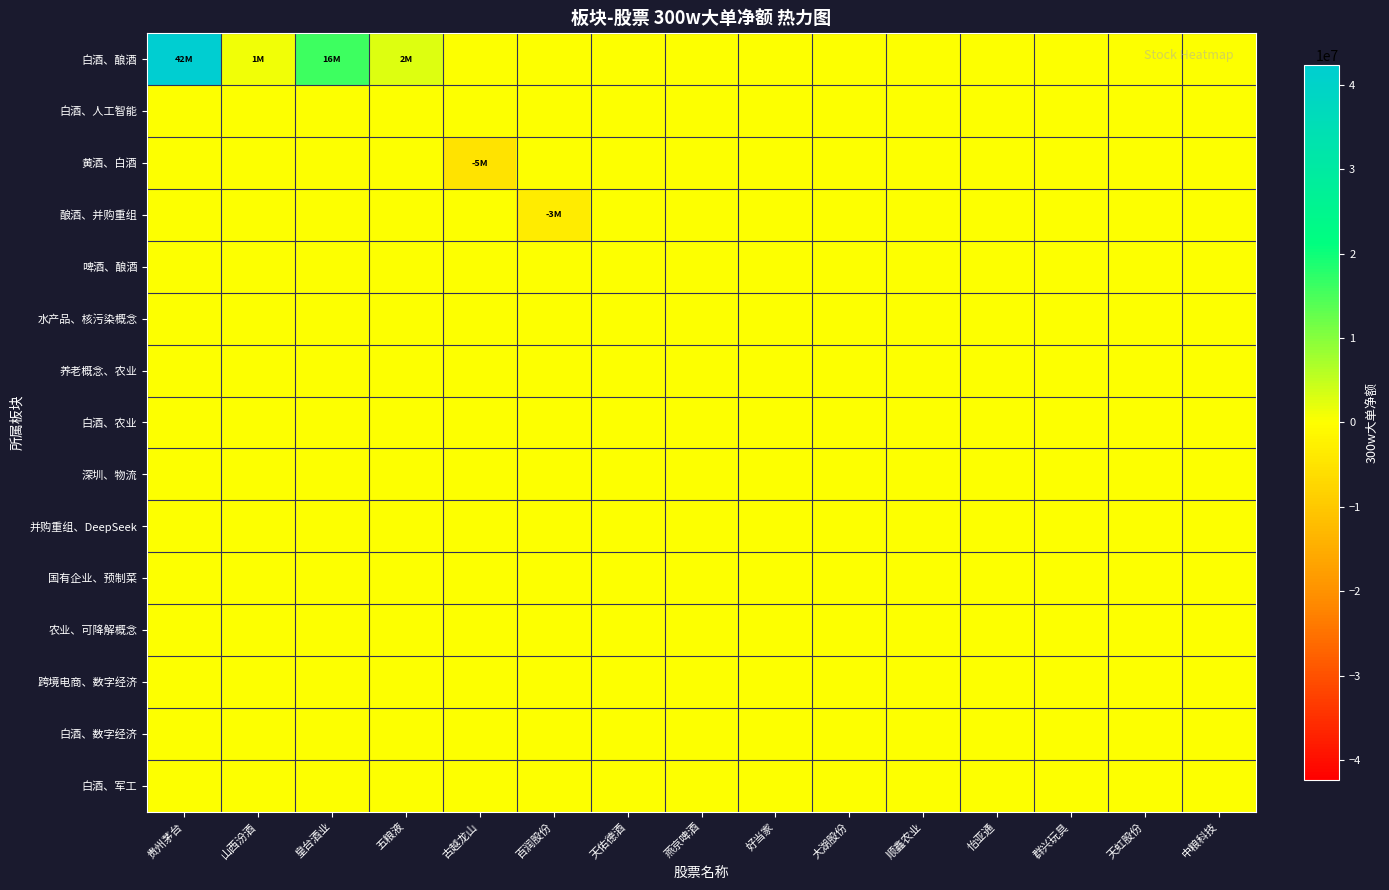

Reading right to left, what are all the values shown in this chart?

白酒、酿酒: 中粮科技=0	天虹股份=0	群兴玩具=0	怡亚通=0	顺鑫农业=0	大湖股份=0	好当家=0	燕京啤酒=0	天佑德酒=0	百润股份=0	古越龙山=0	五粮液=2846446	皇台酒业=16100134	山西汾酒=1232451	贵州茅台=42389265
白酒、人工智能: 中粮科技=0	天虹股份=0	群兴玩具=0	怡亚通=0	顺鑫农业=0	大湖股份=0	好当家=0	燕京啤酒=0	天佑德酒=0	百润股份=0	古越龙山=0	五粮液=0	皇台酒业=0	山西汾酒=0	贵州茅台=0
黄酒、白酒: 中粮科技=0	天虹股份=0	群兴玩具=0	怡亚通=0	顺鑫农业=0	大湖股份=0	好当家=0	燕京啤酒=0	天佑德酒=0	百润股份=0	古越龙山=-5187946	五粮液=0	皇台酒业=0	山西汾酒=0	贵州茅台=0
酿酒、并购重组: 中粮科技=0	天虹股份=0	群兴玩具=0	怡亚通=0	顺鑫农业=0	大湖股份=0	好当家=0	燕京啤酒=0	天佑德酒=0	百润股份=-3328864	古越龙山=0	五粮液=0	皇台酒业=0	山西汾酒=0	贵州茅台=0
啤酒、酿酒: 中粮科技=0	天虹股份=0	群兴玩具=0	怡亚通=0	顺鑫农业=0	大湖股份=0	好当家=0	燕京啤酒=0	天佑德酒=0	百润股份=0	古越龙山=0	五粮液=0	皇台酒业=0	山西汾酒=0	贵州茅台=0
水产品、核污染概念: 中粮科技=0	天虹股份=0	群兴玩具=0	怡亚通=0	顺鑫农业=0	大湖股份=0	好当家=0	燕京啤酒=0	天佑德酒=0	百润股份=0	古越龙山=0	五粮液=0	皇台酒业=0	山西汾酒=0	贵州茅台=0
养老概念、农业: 中粮科技=0	天虹股份=0	群兴玩具=0	怡亚通=0	顺鑫农业=0	大湖股份=0	好当家=0	燕京啤酒=0	天佑德酒=0	百润股份=0	古越龙山=0	五粮液=0	皇台酒业=0	山西汾酒=0	贵州茅台=0
白酒、农业: 中粮科技=0	天虹股份=0	群兴玩具=0	怡亚通=0	顺鑫农业=0	大湖股份=0	好当家=0	燕京啤酒=0	天佑德酒=0	百润股份=0	古越龙山=0	五粮液=0	皇台酒业=0	山西汾酒=0	贵州茅台=0
深圳、物流: 中粮科技=0	天虹股份=0	群兴玩具=0	怡亚通=0	顺鑫农业=0	大湖股份=0	好当家=0	燕京啤酒=0	天佑德酒=0	百润股份=0	古越龙山=0	五粮液=0	皇台酒业=0	山西汾酒=0	贵州茅台=0
并购重组、DeepSeek: 中粮科技=0	天虹股份=0	群兴玩具=0	怡亚通=0	顺鑫农业=0	大湖股份=0	好当家=0	燕京啤酒=0	天佑德酒=0	百润股份=0	古越龙山=0	五粮液=0	皇台酒业=0	山西汾酒=0	贵州茅台=0
国有企业、预制菜: 中粮科技=0	天虹股份=0	群兴玩具=0	怡亚通=0	顺鑫农业=0	大湖股份=0	好当家=0	燕京啤酒=0	天佑德酒=0	百润股份=0	古越龙山=0	五粮液=0	皇台酒业=0	山西汾酒=0	贵州茅台=0
农业、可降解概念: 中粮科技=0	天虹股份=0	群兴玩具=0	怡亚通=0	顺鑫农业=0	大湖股份=0	好当家=0	燕京啤酒=0	天佑德酒=0	百润股份=0	古越龙山=0	五粮液=0	皇台酒业=0	山西汾酒=0	贵州茅台=0
跨境电商、数字经济: 中粮科技=0	天虹股份=0	群兴玩具=0	怡亚通=0	顺鑫农业=0	大湖股份=0	好当家=0	燕京啤酒=0	天佑德酒=0	百润股份=0	古越龙山=0	五粮液=0	皇台酒业=0	山西汾酒=0	贵州茅台=0
白酒、数字经济: 中粮科技=0	天虹股份=0	群兴玩具=0	怡亚通=0	顺鑫农业=0	大湖股份=0	好当家=0	燕京啤酒=0	天佑德酒=0	百润股份=0	古越龙山=0	五粮液=0	皇台酒业=0	山西汾酒=0	贵州茅台=0
白酒、军工: 中粮科技=0	天虹股份=0	群兴玩具=0	怡亚通=0	顺鑫农业=0	大湖股份=0	好当家=0	燕京啤酒=0	天佑德酒=0	百润股份=0	古越龙山=0	五粮液=0	皇台酒业=0	山西汾酒=0	贵州茅台=0